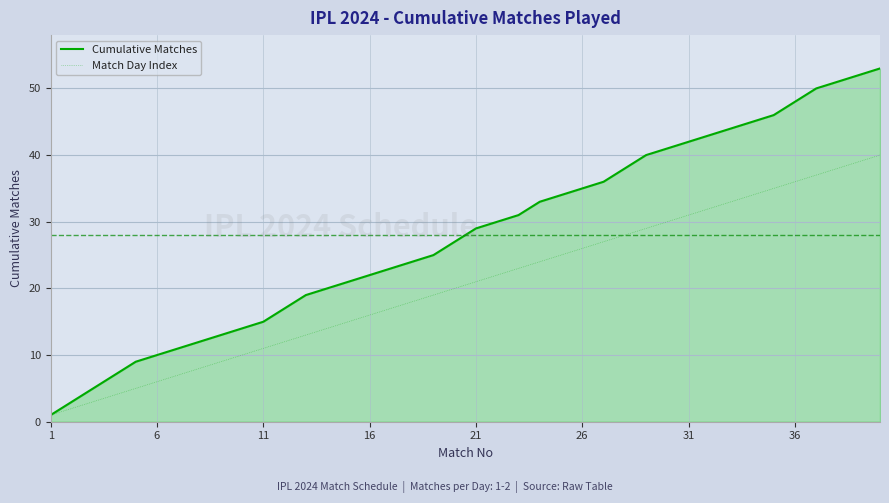

Which series has the largest range (max minus min)?

Cumulative Matches